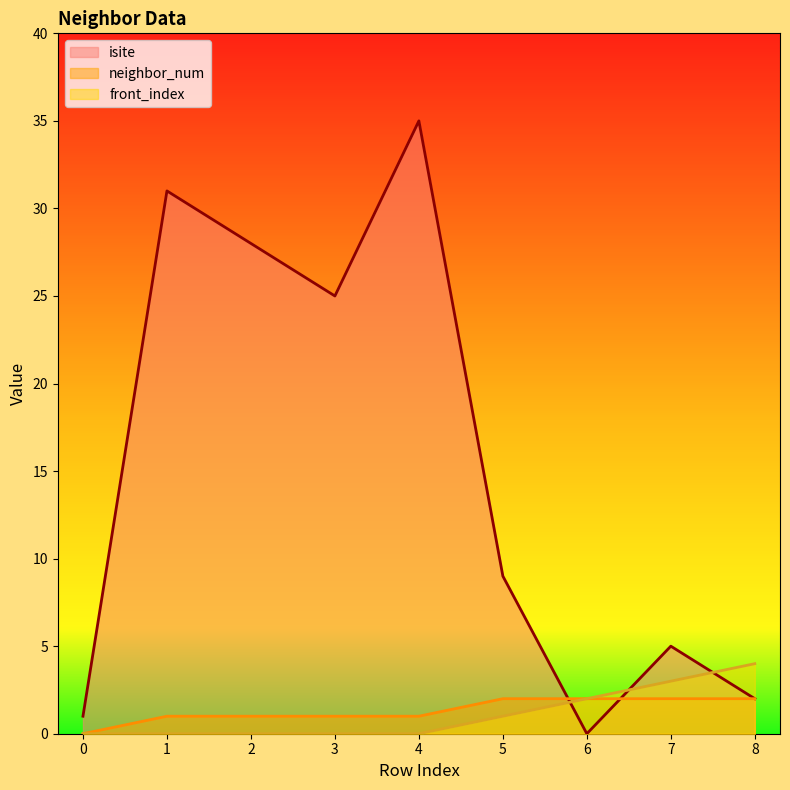

What are all the series names shown in the legend?

isite, neighbor_num, front_index